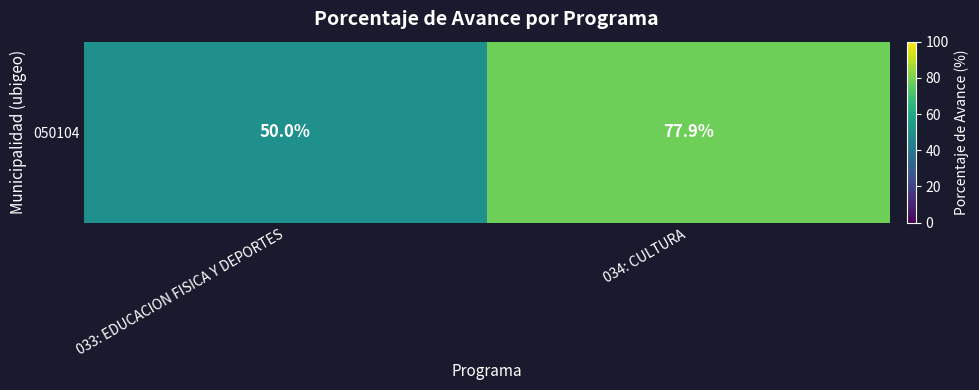

The chart shows a value of 77.9 at 034: CULTURA. True or false?

True